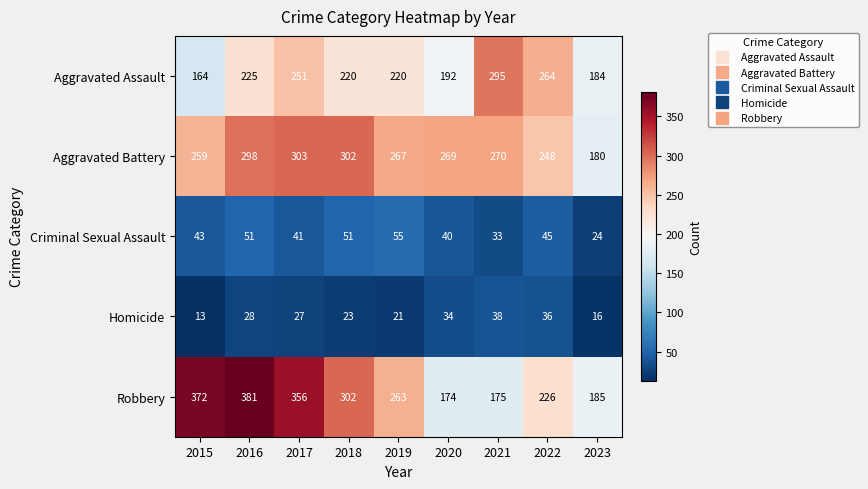

What is the spread (max minus min) of values at 2015?

359